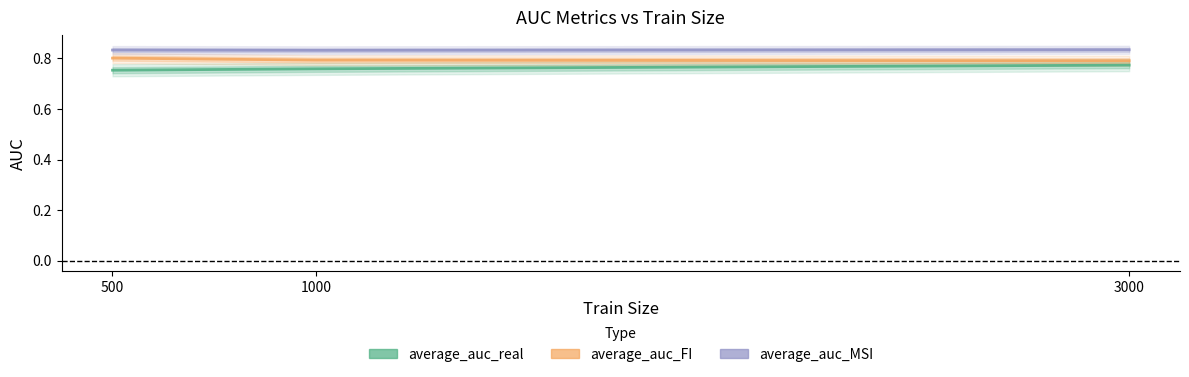

How many categories are shown in the chart?

3